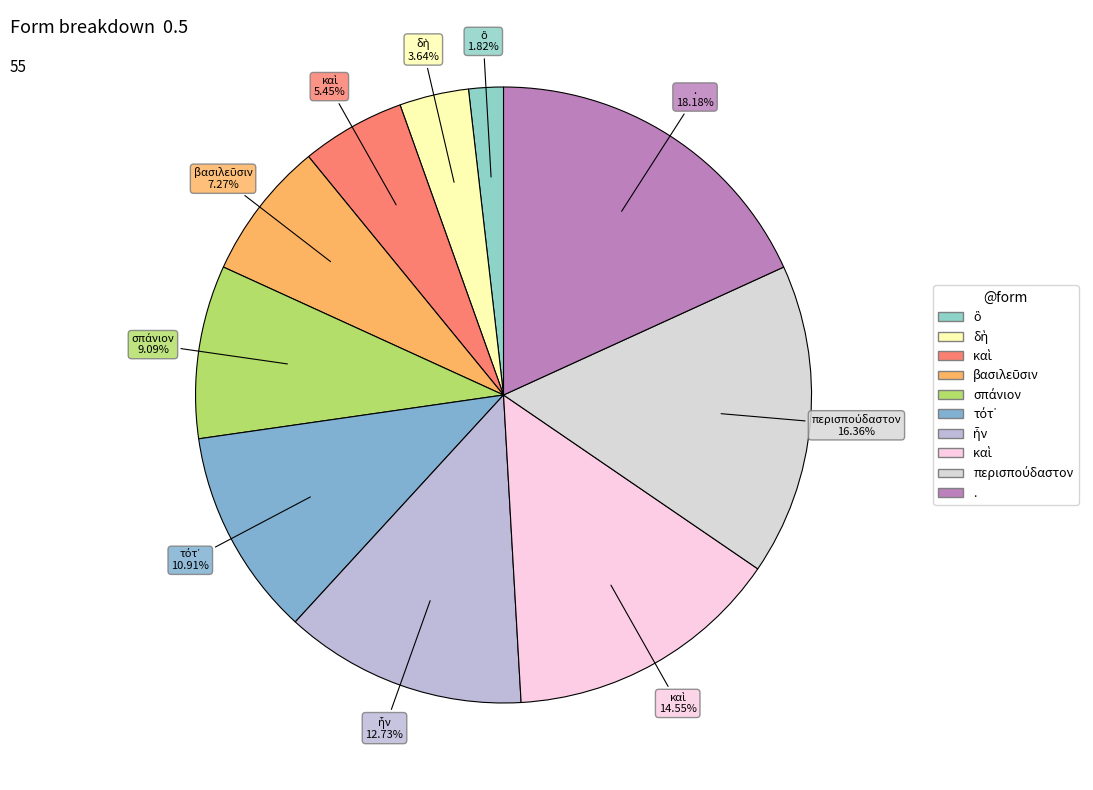

Which slice is the smallest?

ὃ